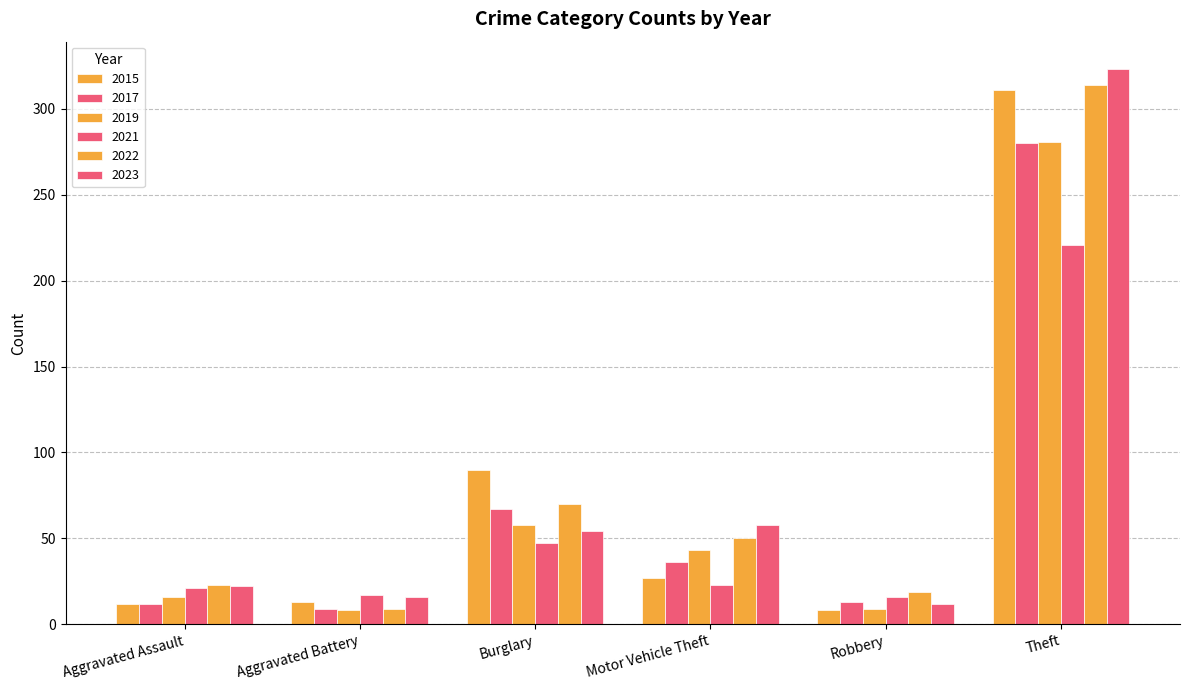

Count the number of categories in the chart.

6